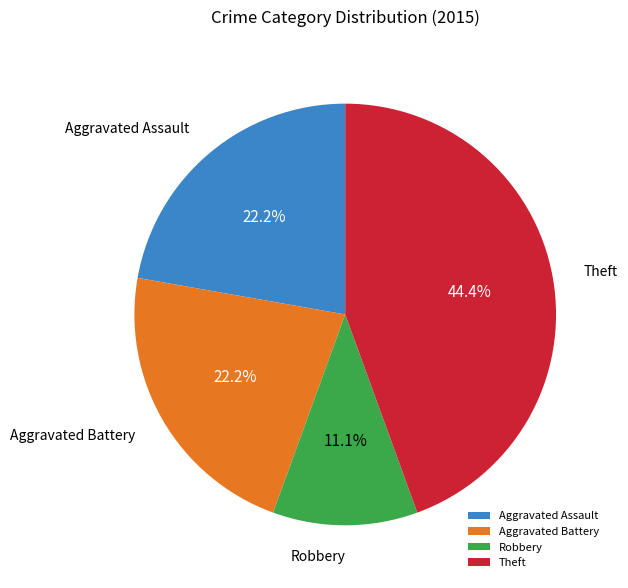

How much of the chart is everything except Aggravated Battery?

77.8%